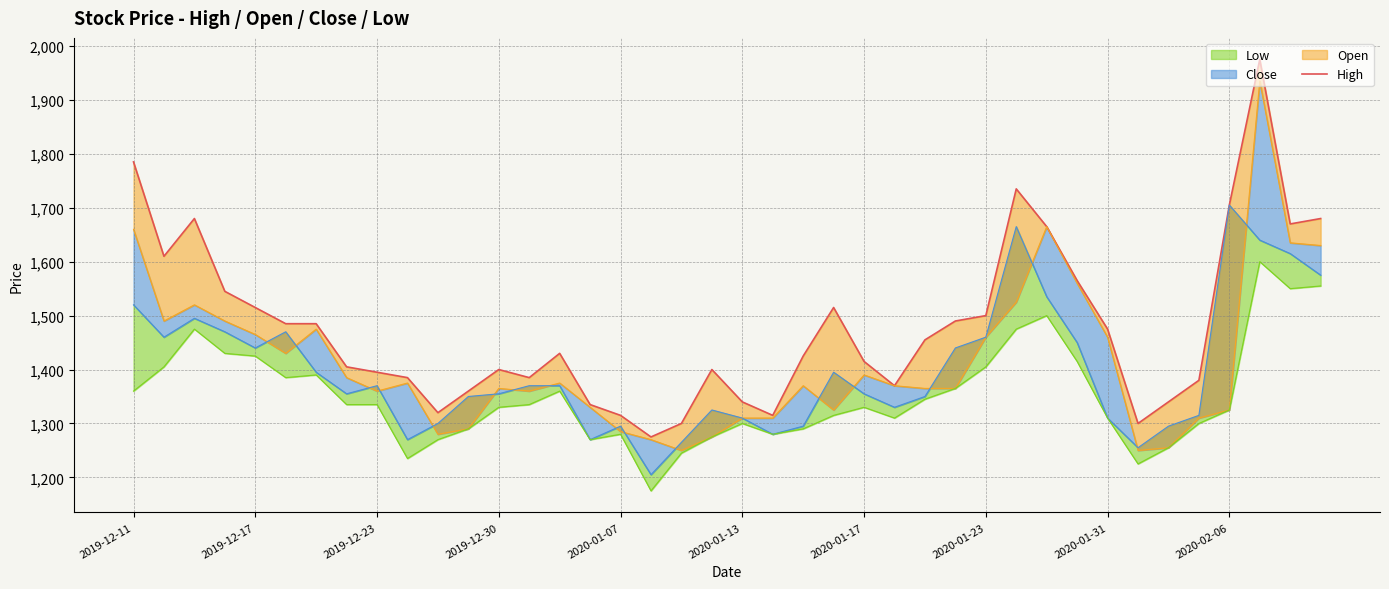

What is the greatest value displayed?

1975